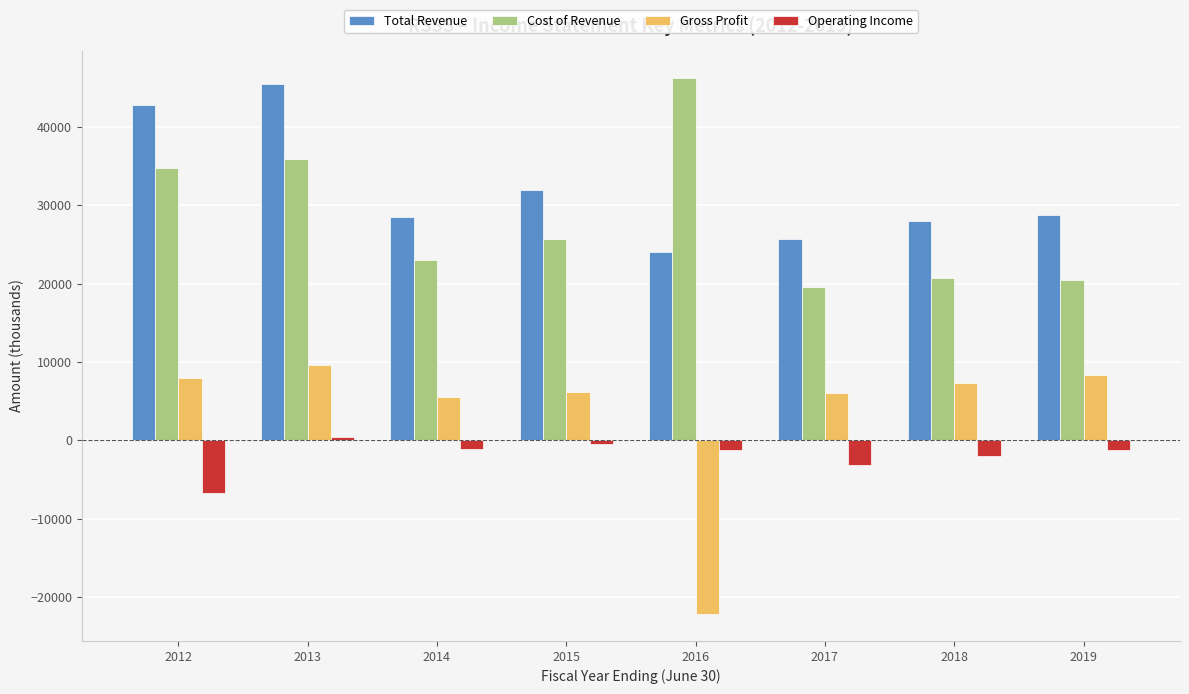

At how many categories does at least one series exceed 4851?

8